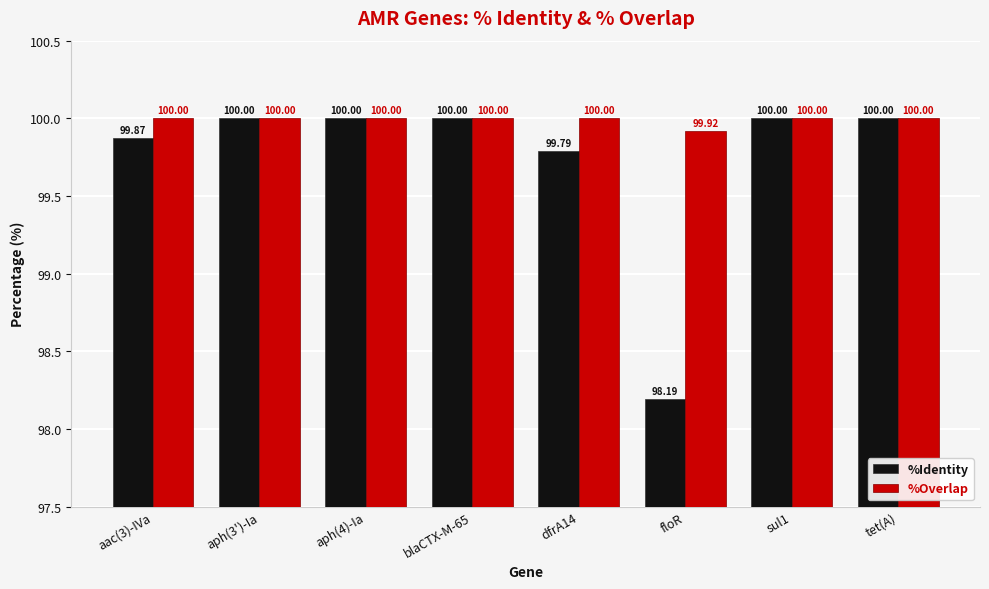

How many bars are there in each group?

2